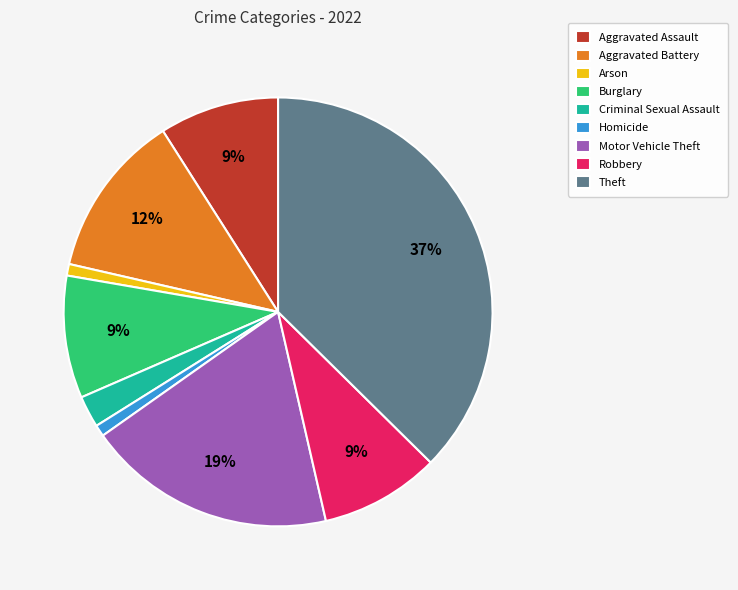

The Burglary slice represents 17% of the pie. True or false?

False